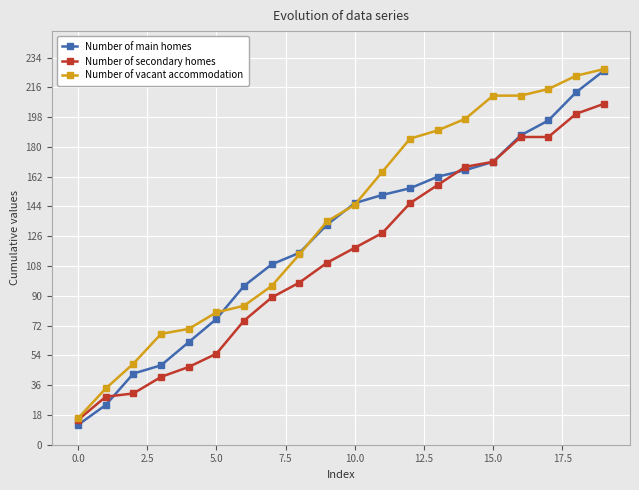

What are all the series names shown in the legend?

Number of main homes, Number of secondary homes, Number of vacant accommodation